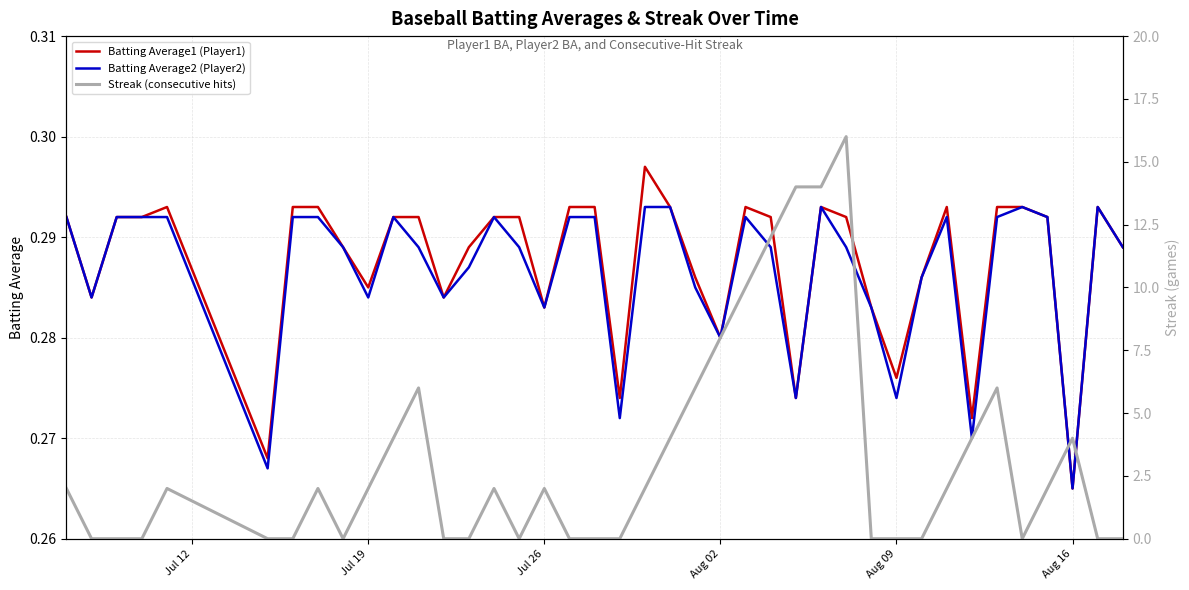

How many interior local valleys does the Batting Average1 (Player1) series have?

11